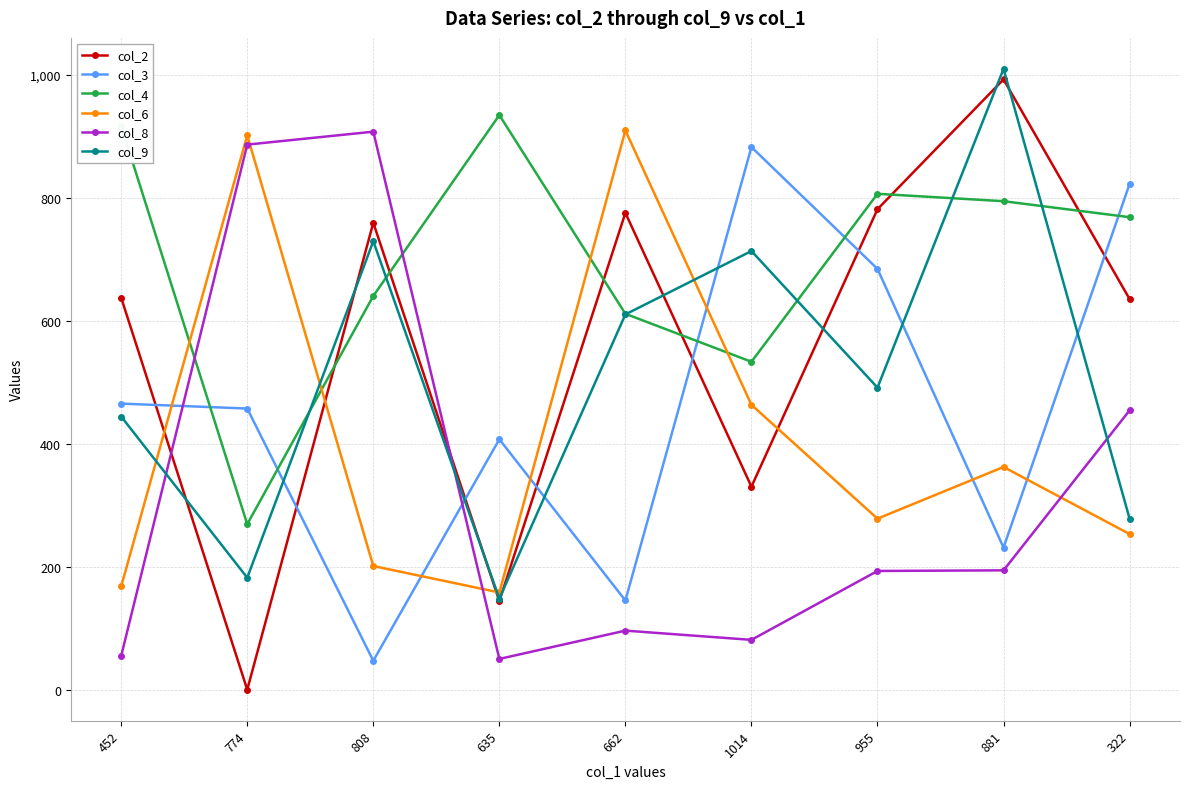

How many categories are shown in the chart?

9